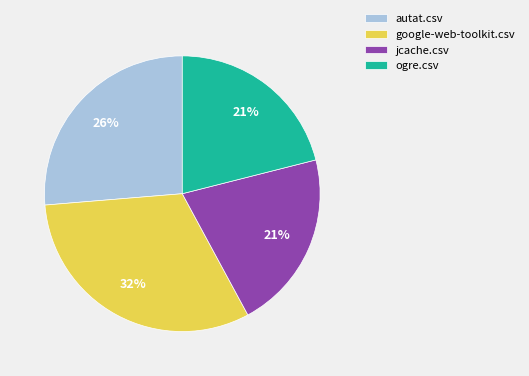

Is there any slice that represents more than half of the pie?

No